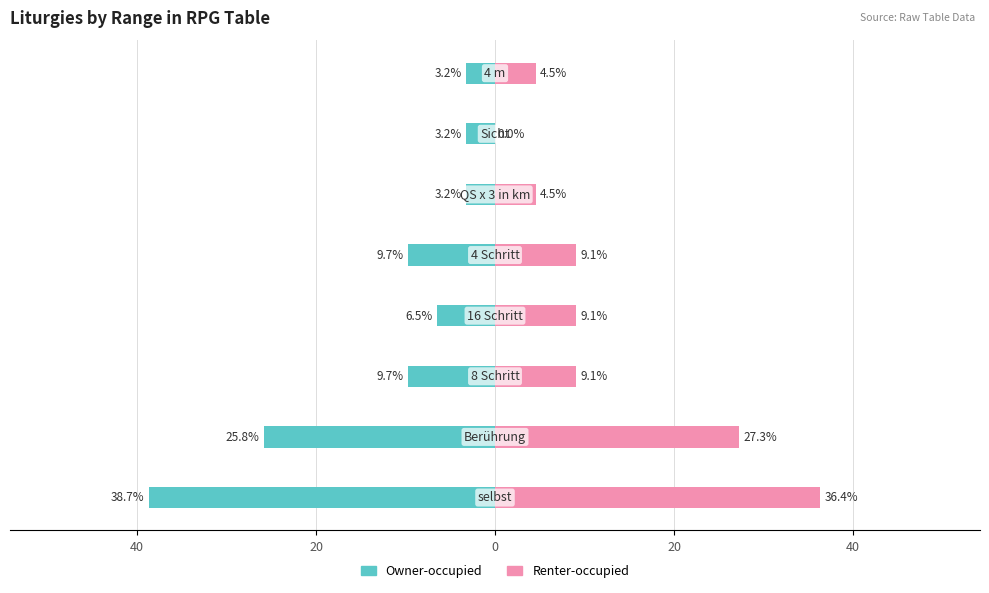

What is the value of the Owner-occupied bar at the 3rd from the left?

-9.7